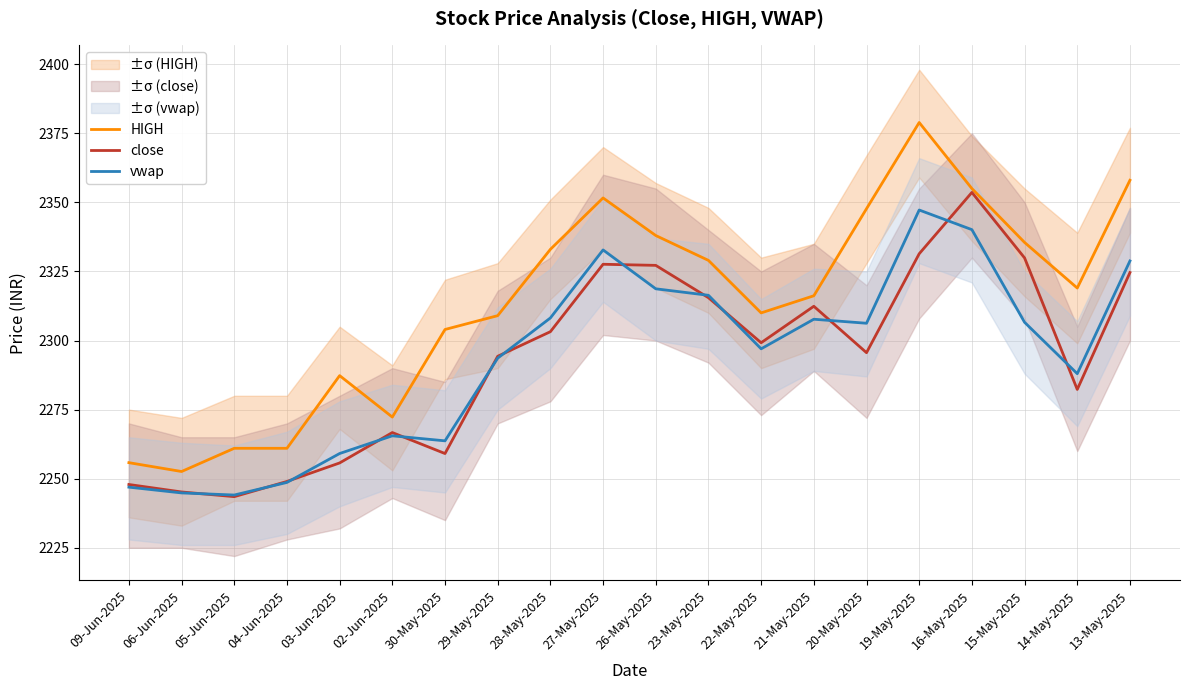

Rank the categories by close value from lowest to highest.

05-Jun-2025, 06-Jun-2025, 09-Jun-2025, 04-Jun-2025, 03-Jun-2025, 30-May-2025, 02-Jun-2025, 14-May-2025, 29-May-2025, 20-May-2025, 22-May-2025, 28-May-2025, 21-May-2025, 23-May-2025, 13-May-2025, 26-May-2025, 27-May-2025, 15-May-2025, 19-May-2025, 16-May-2025